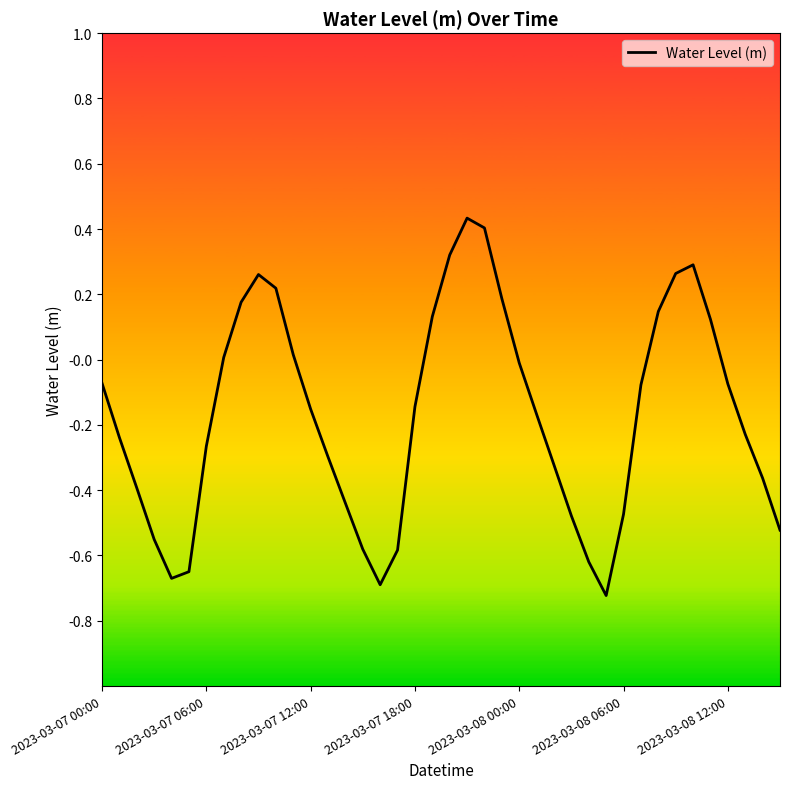

What is the difference between the maximum and minimum values?

1.2